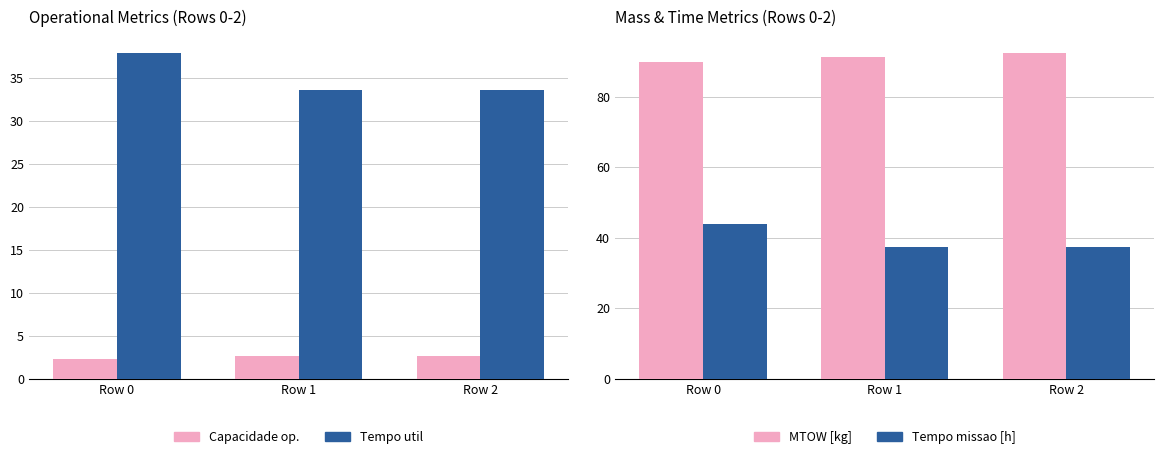

What is the spread (max minus min) of values at Row 1?

88.4